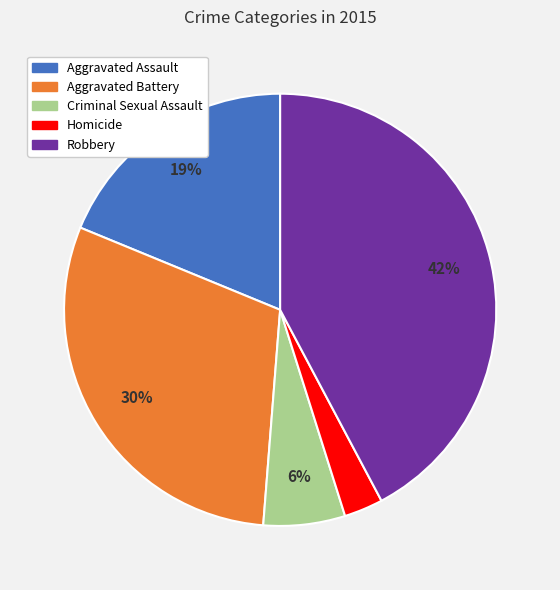

How many slices are in this pie chart?

5